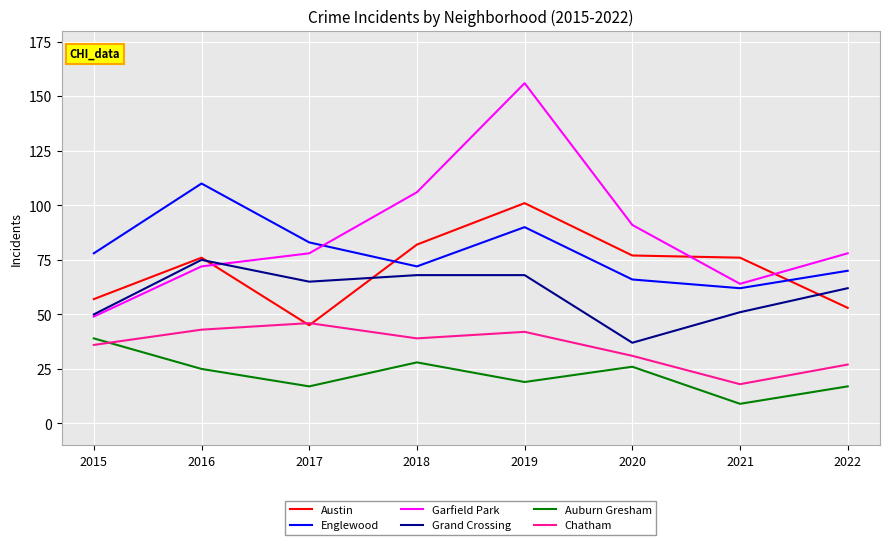

Which category has the highest value in the Chatham series?

2017